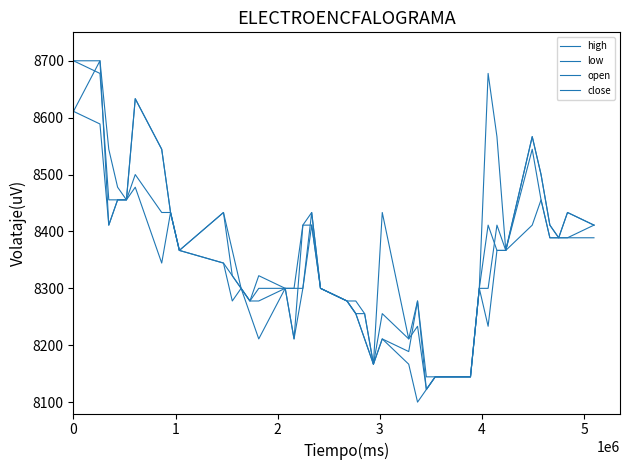

Reading right to left, transcribe all the data shown in this chart.

high: 8411.1	8433.3	8388.9	8411.1	8500.0	8566.7	8366.7	8566.7	8677.8	8300.0	8144.4	8144.4	8144.4	8144.4	8277.8	8211.1	8433.3	8166.7	8255.6	8277.8	8277.8	8300.0	8433.3	8411.1	8300.0	8300.0	8322.2	8277.8	8300.0	8366.7	8433.3	8366.7	8433.3	8544.4	8633.3	8455.6	8477.8	8544.4	8700.0	8700.0
low: 8388.9	8388.9	8388.9	8388.9	8455.6	8411.1	8366.7	8366.7	8233.3	8300.0	8144.4	8144.4	8144.4	8122.2	8100.0	8166.7	8211.1	8166.7	8211.1	8255.6	8277.8	8300.0	8411.1	8300.0	8211.1	8300.0	8211.1	8255.6	8300.0	8277.8	8344.4	8366.7	8433.3	8344.4	8477.8	8455.6	8455.6	8411.1	8588.9	8611.1
open: 8411.1	8433.3	8388.9	8388.9	8455.6	8544.4	8366.7	8411.1	8300.0	8300.0	8144.4	8144.4	8144.4	8122.2	8233.3	8211.1	8255.6	8166.7	8255.6	8255.6	8277.8	8300.0	8433.3	8300.0	8300.0	8300.0	8277.8	8277.8	8300.0	8322.2	8433.3	8366.7	8433.3	8544.4	8633.3	8455.6	8455.6	8411.1	8700.0	8611.1
close: 8411.1	8388.9	8388.9	8411.1	8500.0	8566.7	8366.7	8366.7	8411.1	8300.0	8144.4	8144.4	8144.4	8122.2	8277.8	8188.9	8211.1	8166.7	8211.1	8255.6	8277.8	8300.0	8411.1	8411.1	8211.1	8300.0	8300.0	8277.8	8300.0	8322.2	8344.4	8366.7	8433.3	8433.3	8500.0	8455.6	8455.6	8455.6	8677.8	8700.0